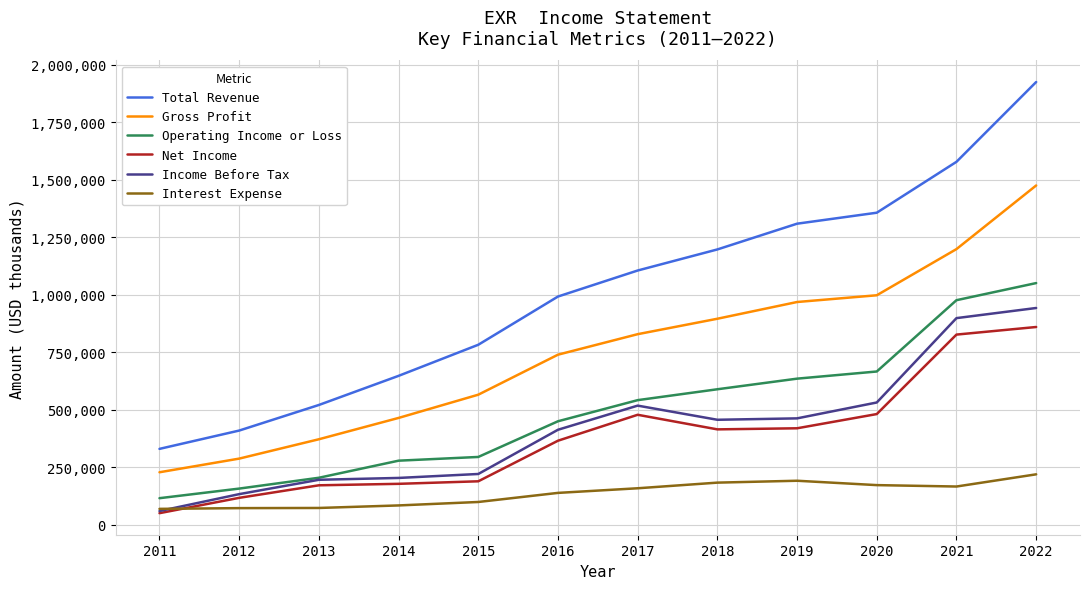

At which category is the sum across all series the highest?

2022